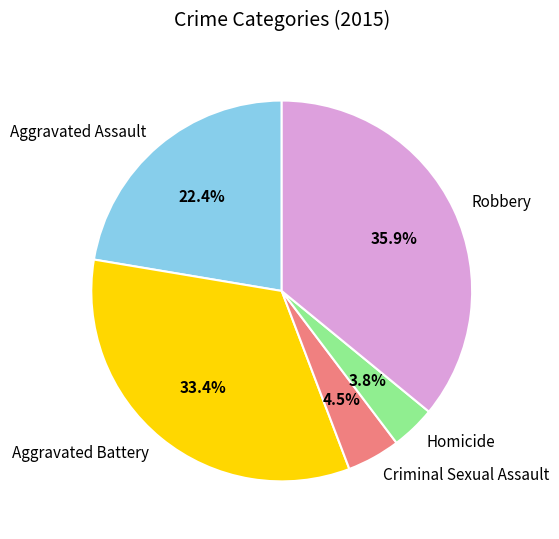

How many segments does this pie chart have?

5